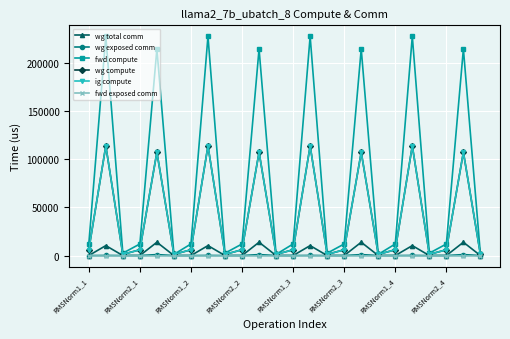

At which label does fwd compute reach its minimum?

RMSNorm2_3